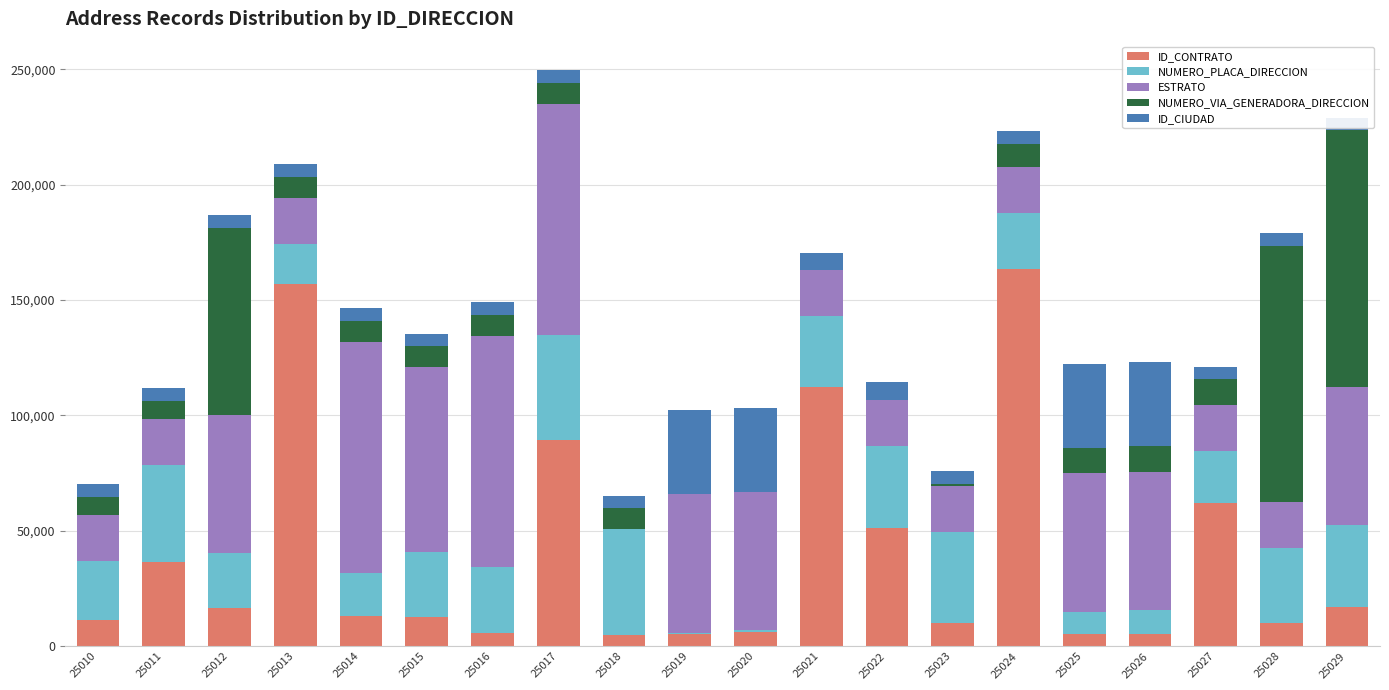

How many data points in NUMERO_PLACA_DIRECCION are less than 28500?

10